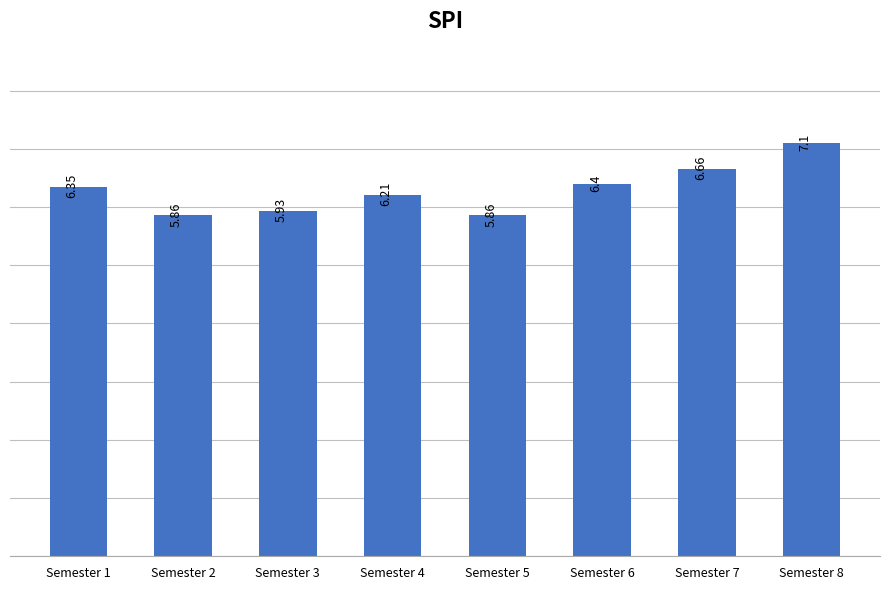

What is the change in value from Semester 3 to Semester 6?

+0.5